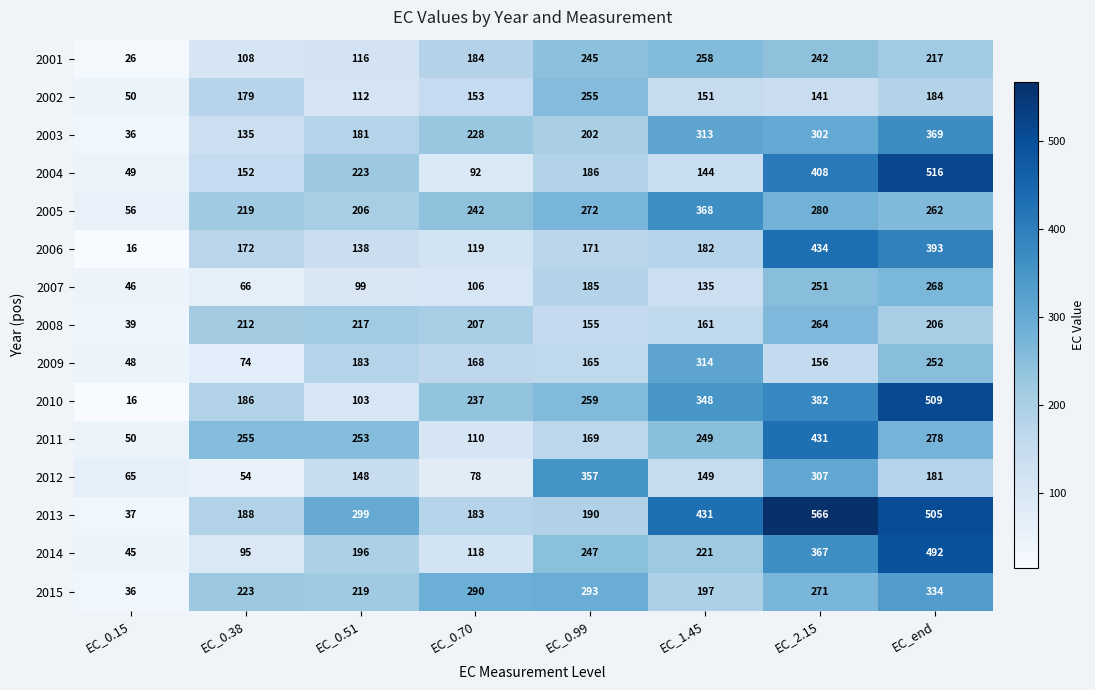

What is the total value across all series at EC_0.38?

2318